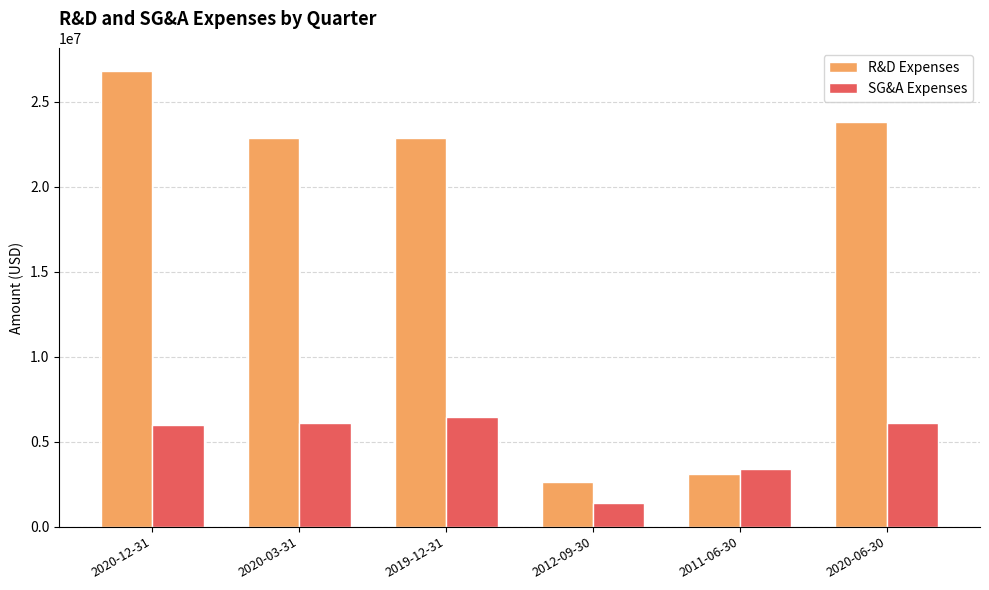

What position from the right is 2019-12-31?

4